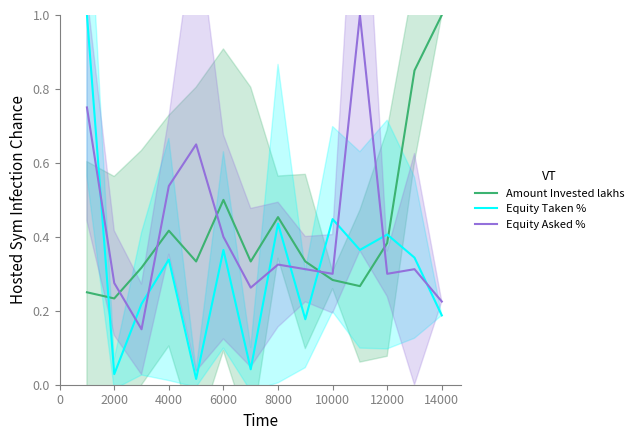

What is the value of the Equity Asked % point at the 11th from the left?

1.0